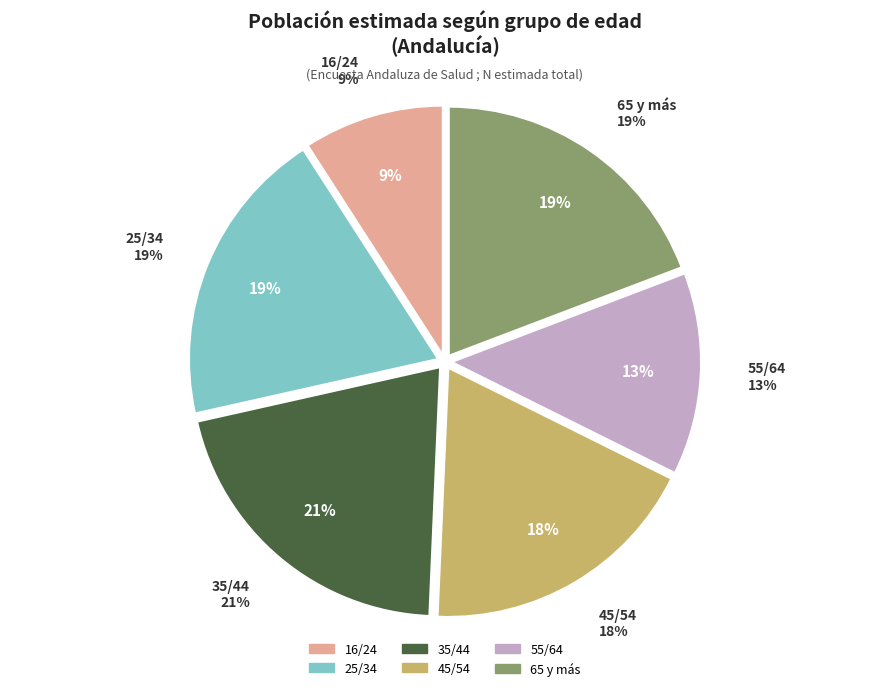

To the nearest percent, what is the difference between the 55/64 and 35/44 slice percentages?

8%